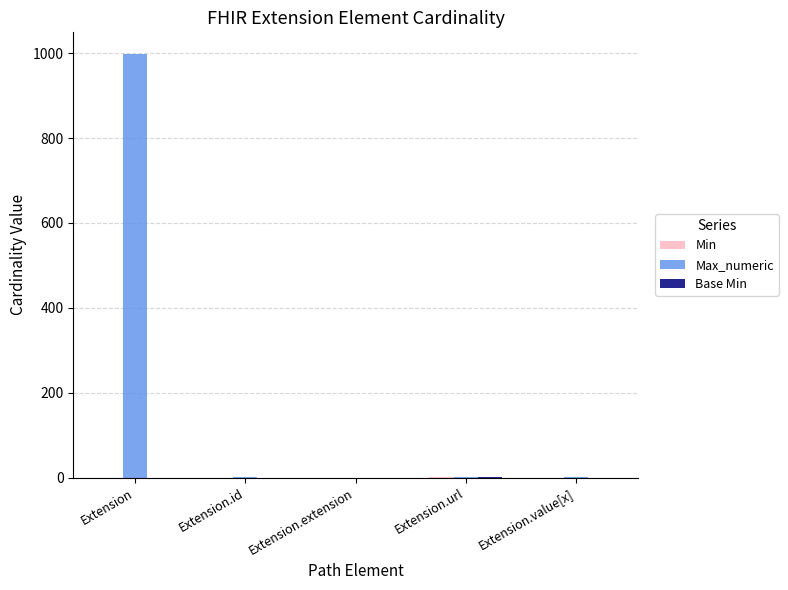

Which series changed the most between Extension and Extension.extension?

Max_numeric